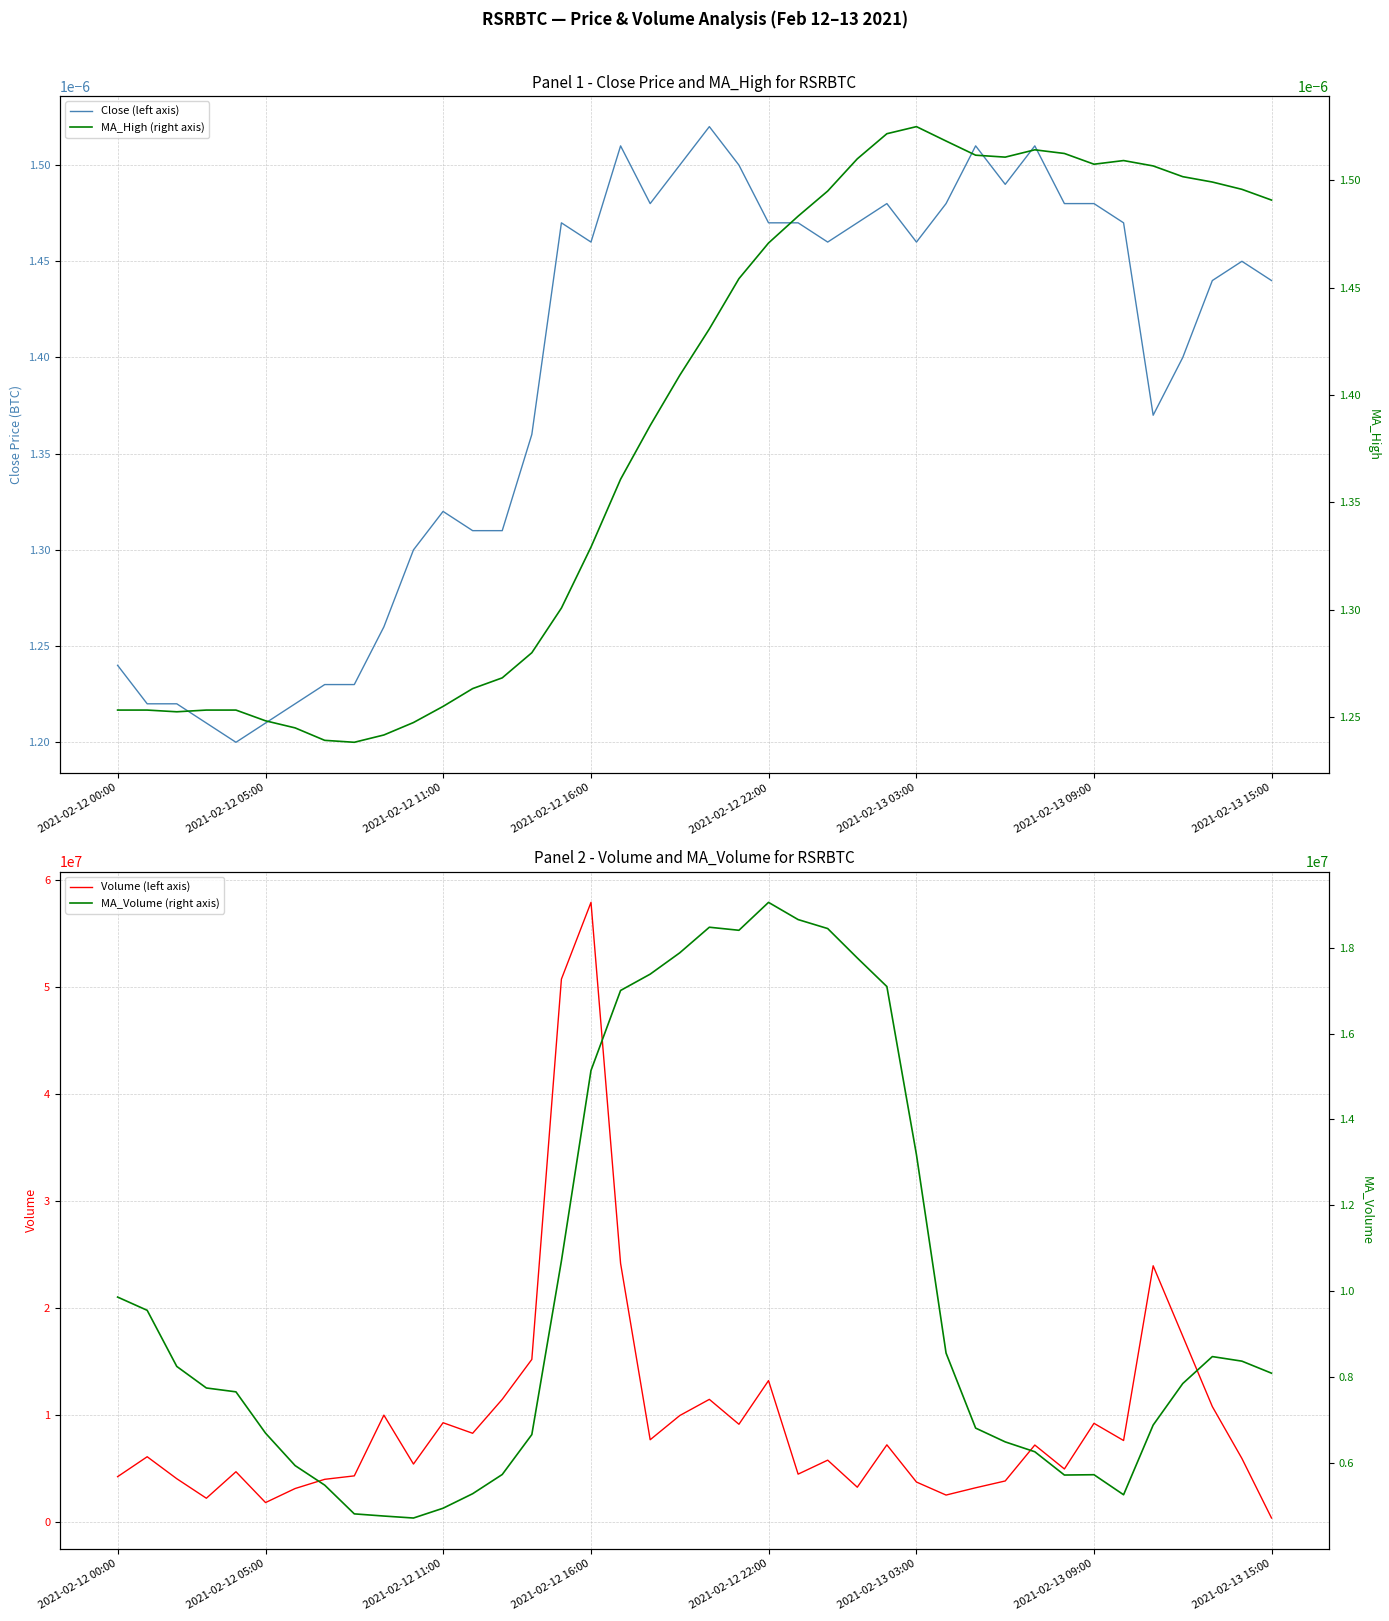

How many intersections are there between Volume (left axis) and MA_Volume (right axis)?

6